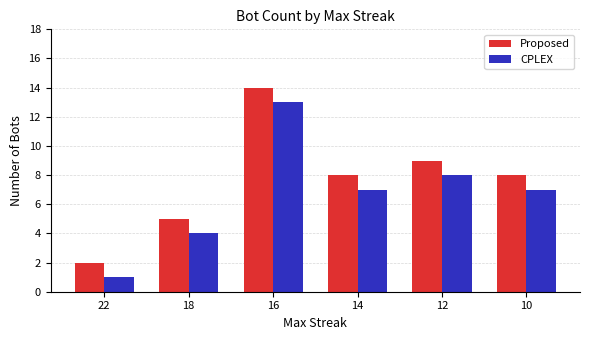

What is the total value across all series at 16?

27